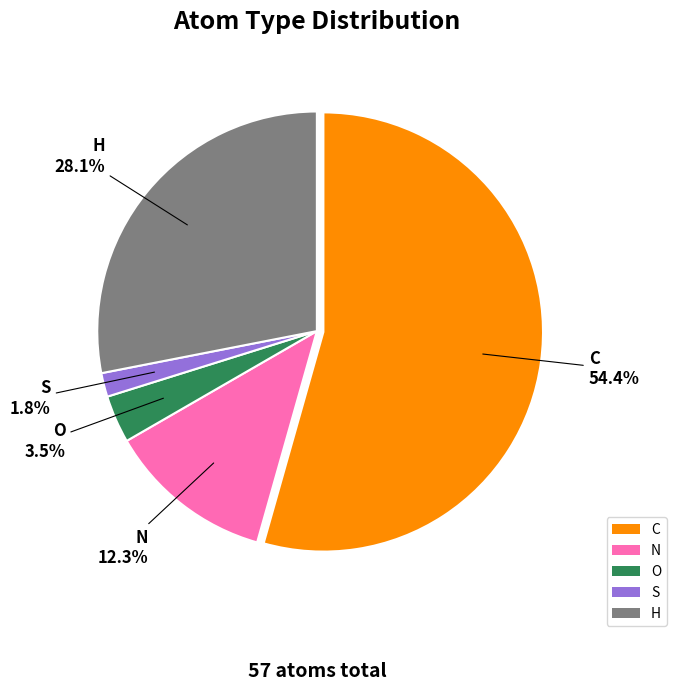

To the nearest percent, what portion does C represent?

54%